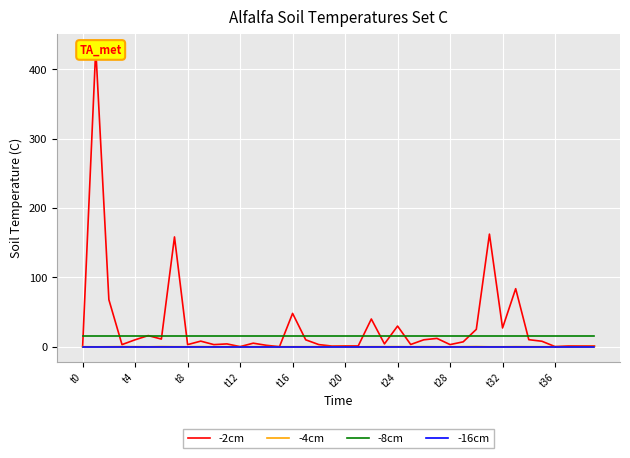

True or false: -2cm has a value of 1.0 at 21.

True